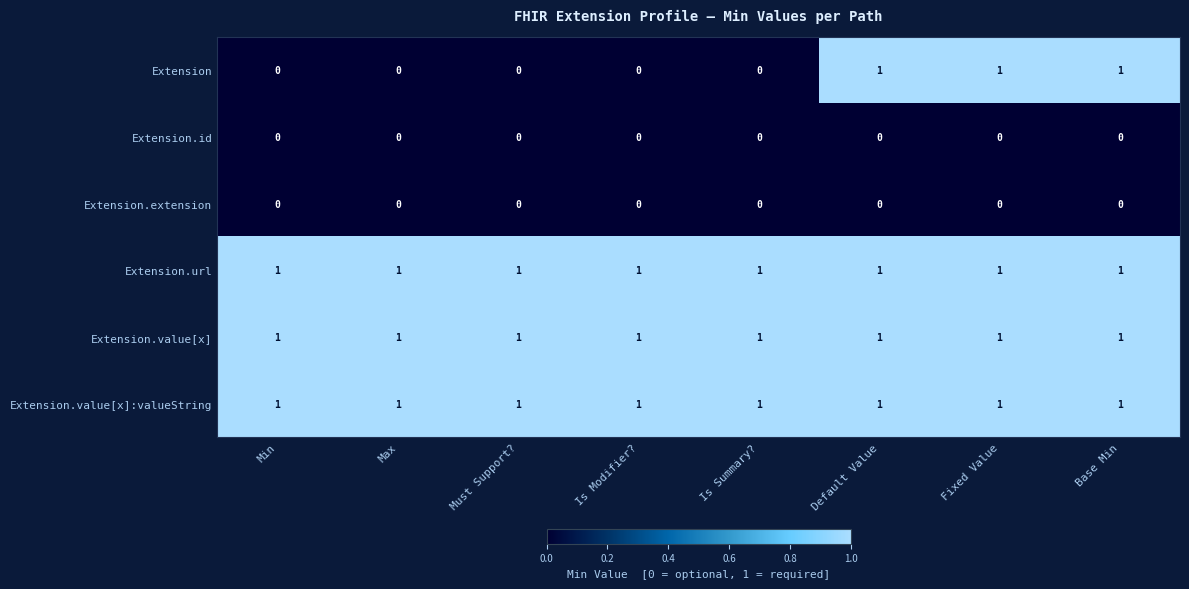

Which series has the widest spread of values?

Extension